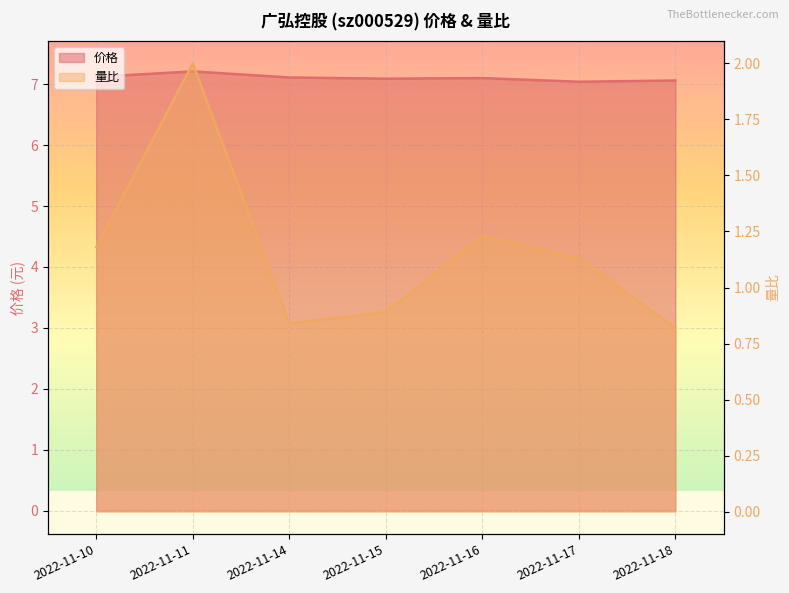

How many values in the 量比 series are below 1?

3